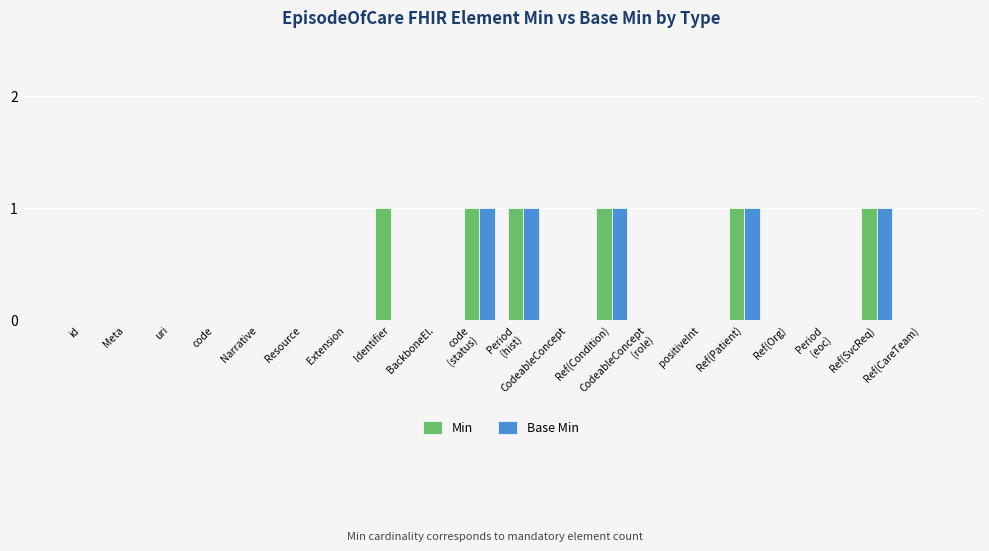

What is the sum of all Base Min values?

5